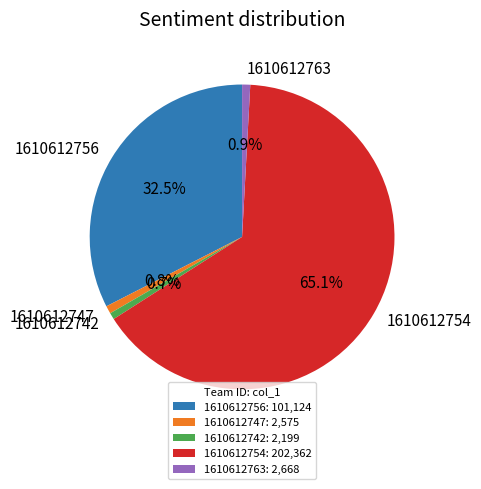

True or false: 1610612742 accounts for 1% of the total.

True